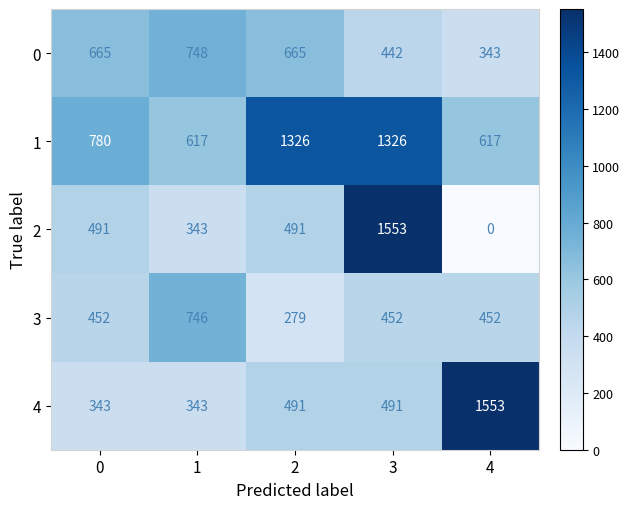

Where is 0 nearest to the value 545?

3